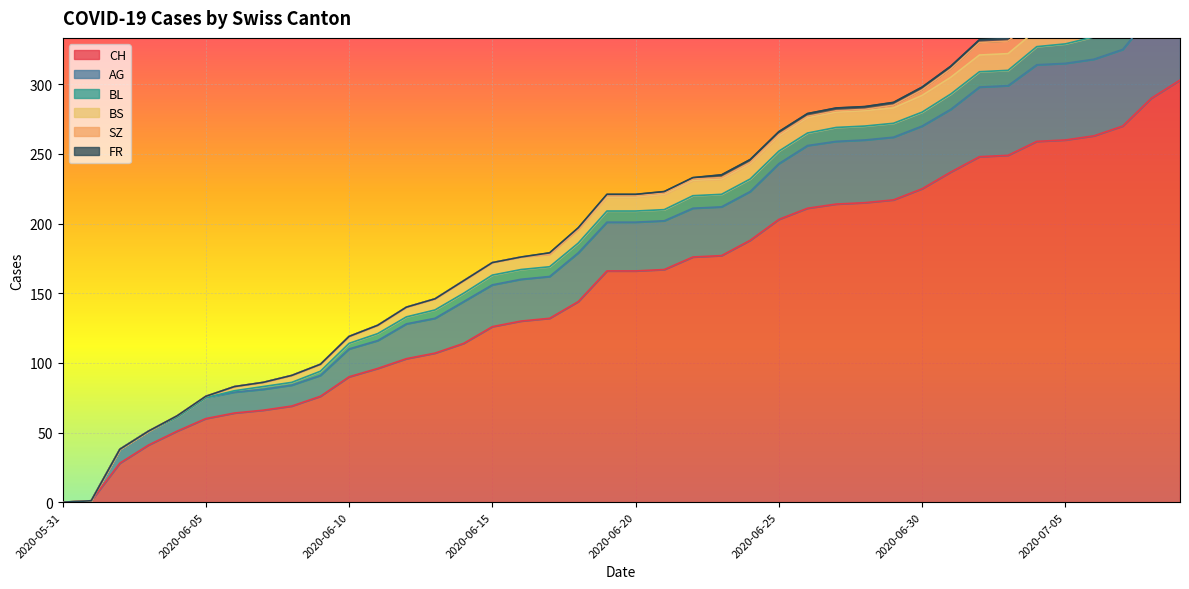

True or false: CH has a value of 142 at 2020-07-04.

False